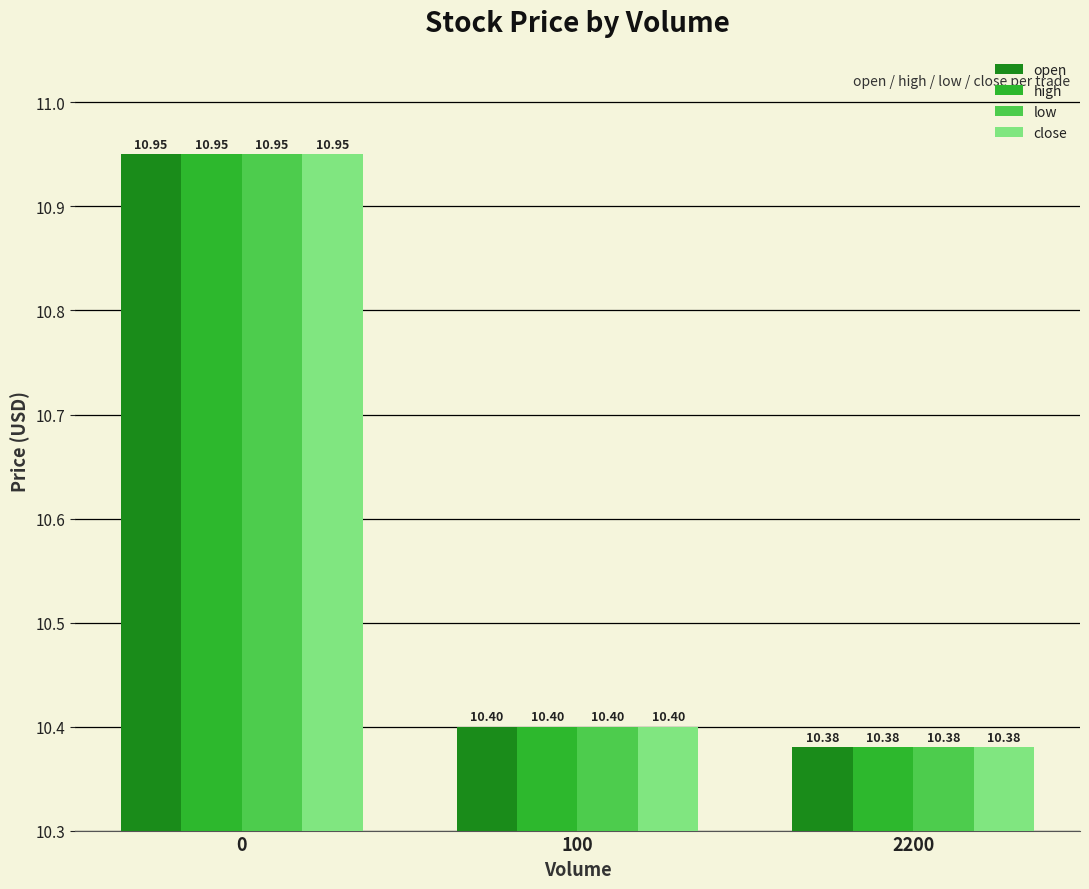

True or false: close has a value of 10.4 at 2200.

True